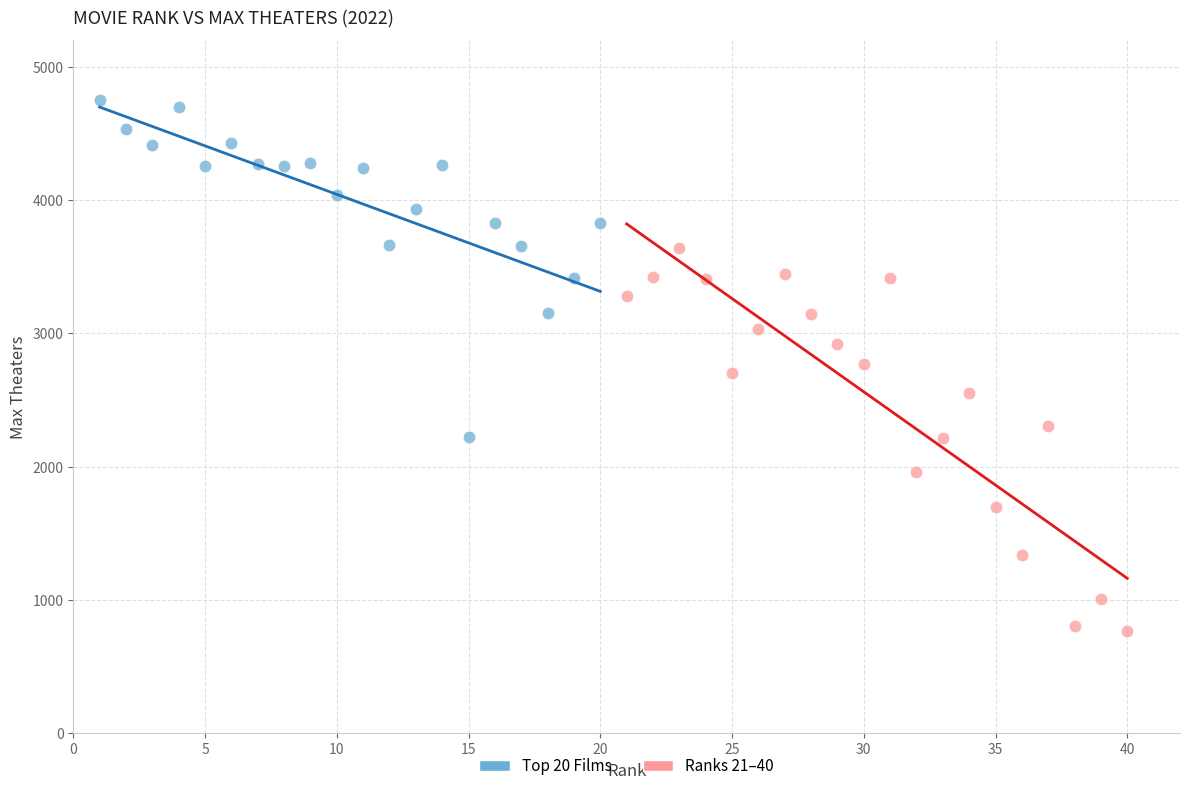

Which series contains the lowest Y value?

Ranks 21–40